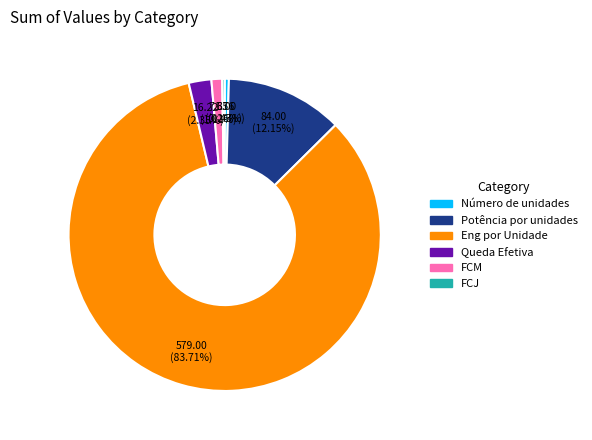

True or false: Eng por Unidade accounts for 84% of the total.

True